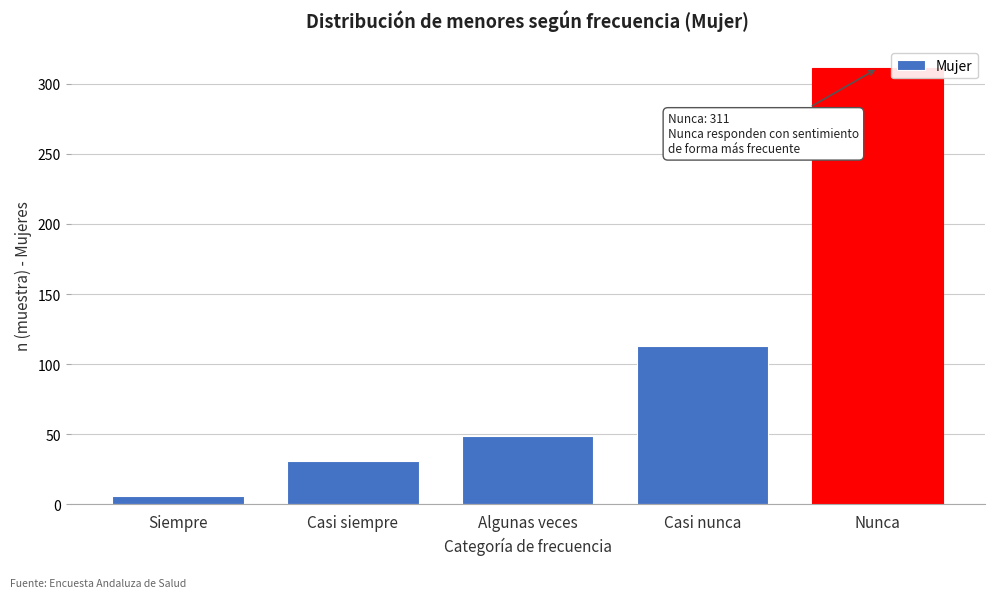

Reading right to left, list all the values displayed in this chart.

311	113	49	31	6